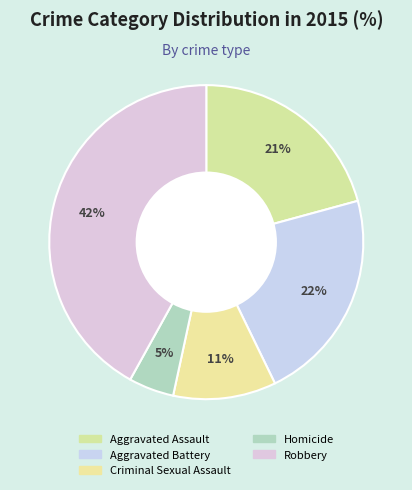

What percentage is the Robbery slice, to the nearest percent?

42%